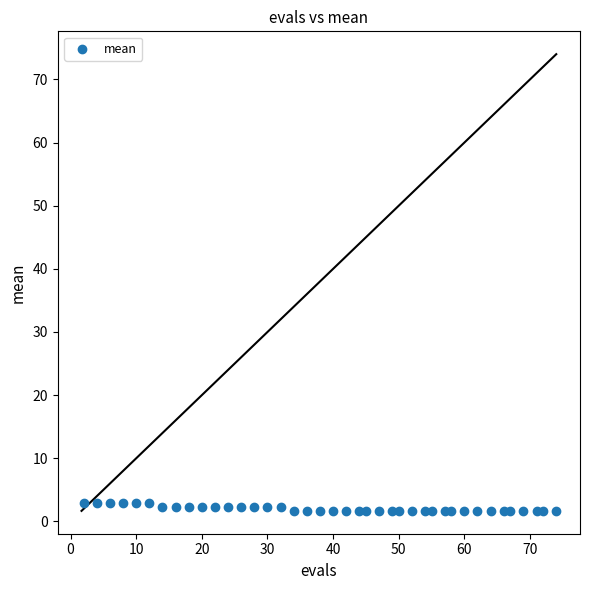

What is the range of X values (max minus min)?

72.0